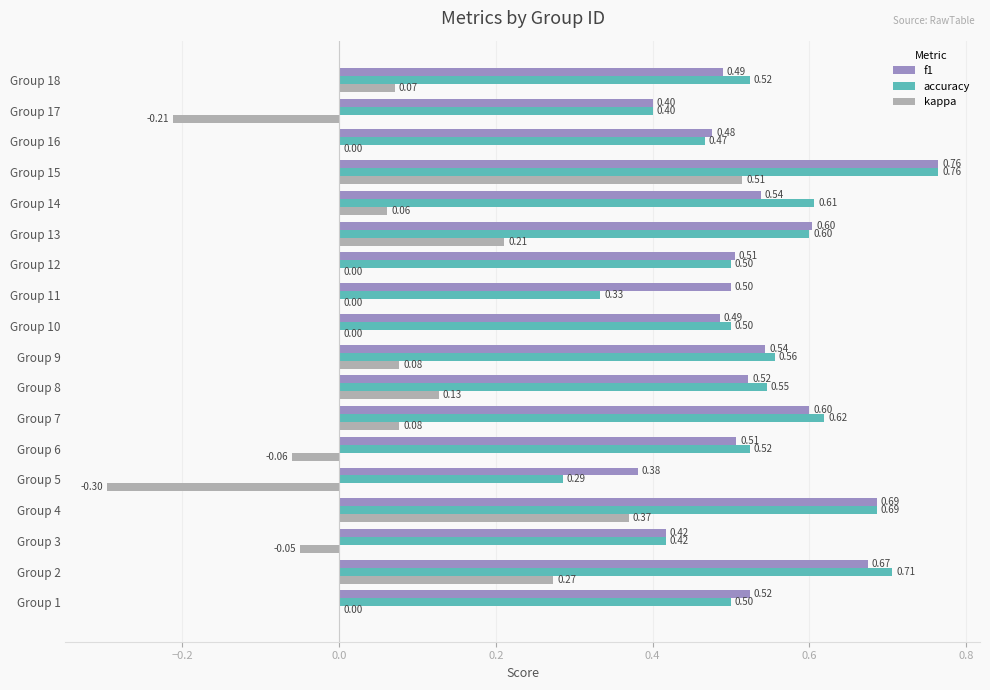

What is the total value across all series at Group 6?

1.0